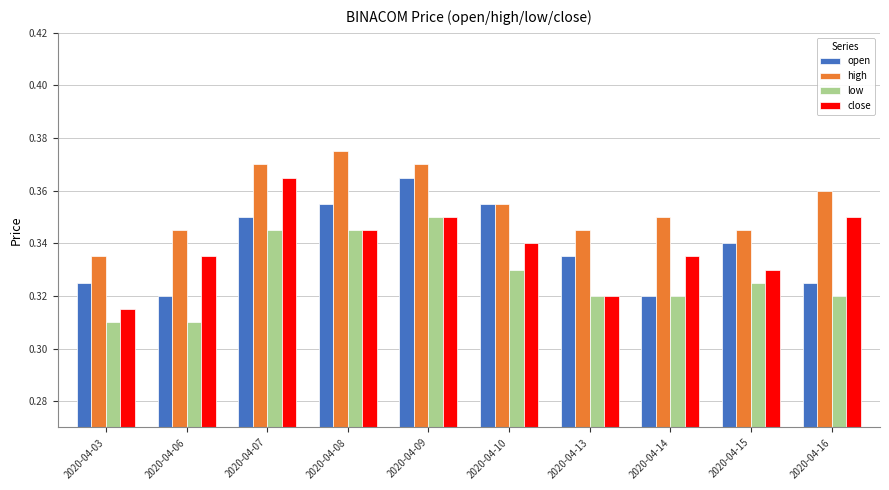

At which label does close reach its peak?

2020-04-07